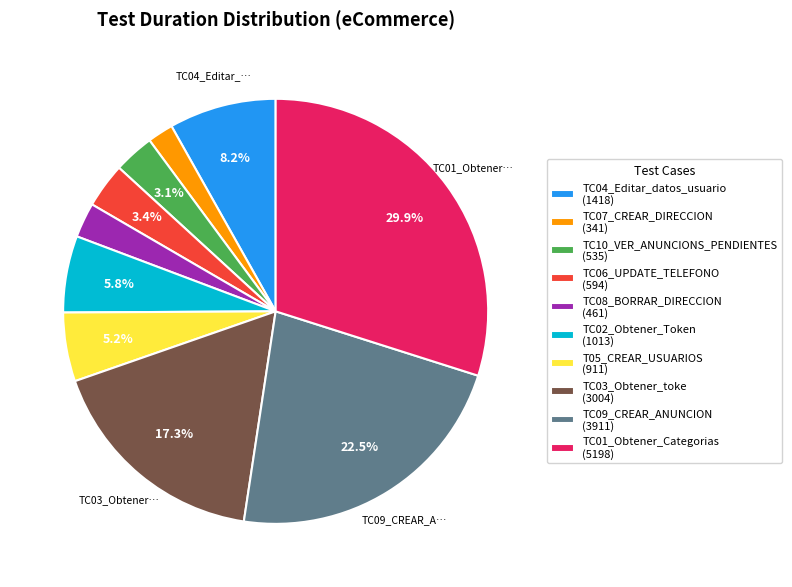

Which slice is the smallest?

TC07_CREAR_DIRECCION